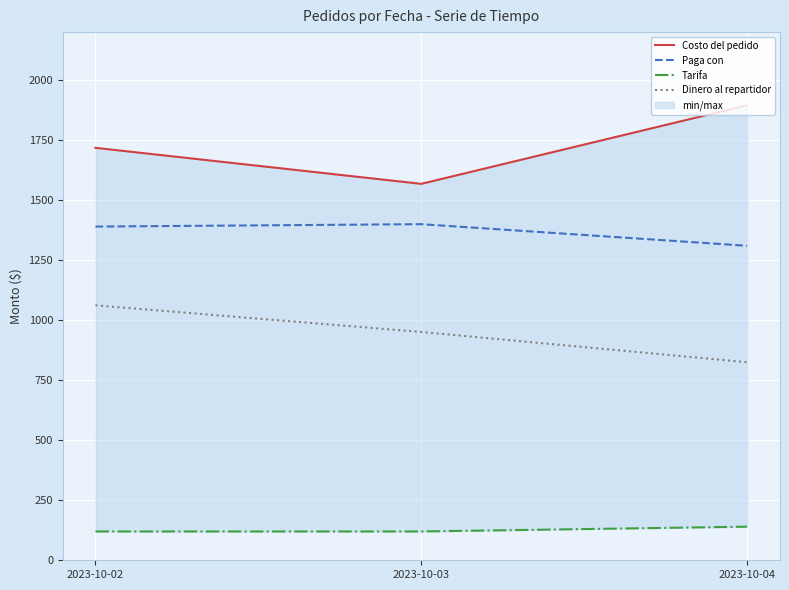

What is the value of the Tarifa point at the 1st from the left?

120